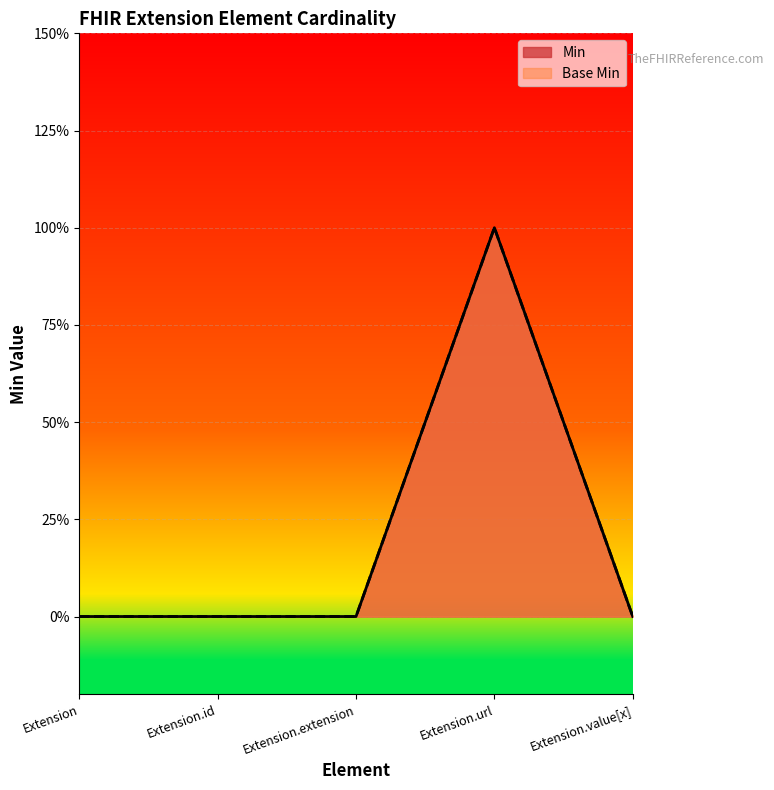

Count the Min values in the range 0 to 1.

5